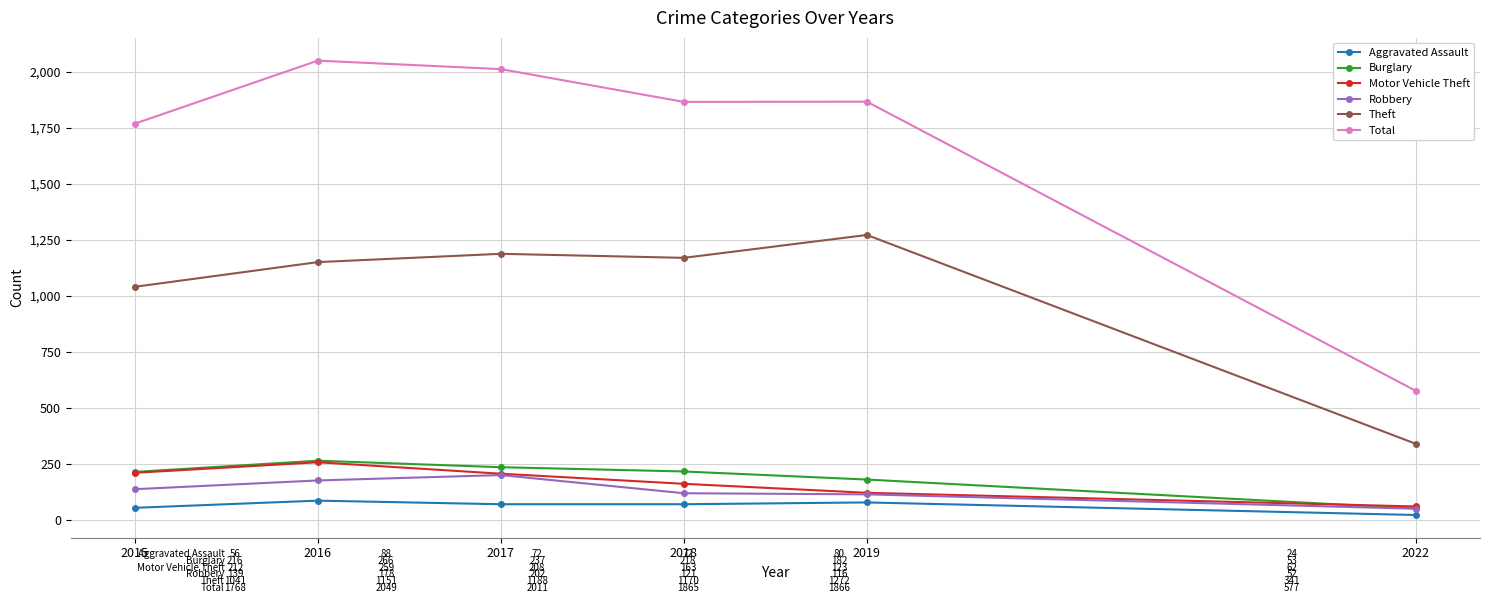

At which label does Theft first exceed 1170?

2017